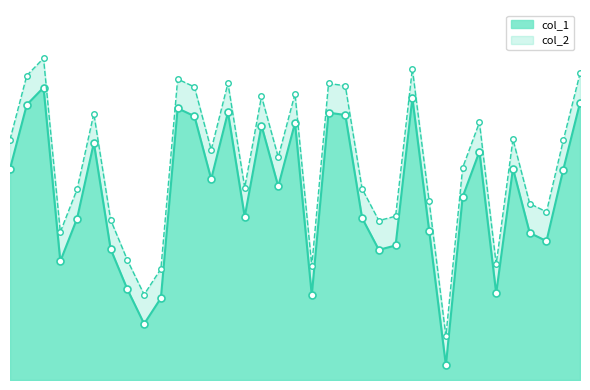

Reading left to right, transcribe all the data shown in this chart.

col_1: 722	941	1000	406	552	811	448	310	192	280	929	902	687	915	558	870	662	879	290	914	906	554	445	460	964	511	50	626	781	296	723	503	475	719	948
col_2: 822	1041	1100	506	652	911	548	410	292	380	1029	1002	787	1015	658	970	762	979	390	1014	1006	654	545	560	1064	611	150	726	881	396	823	603	575	819	1048